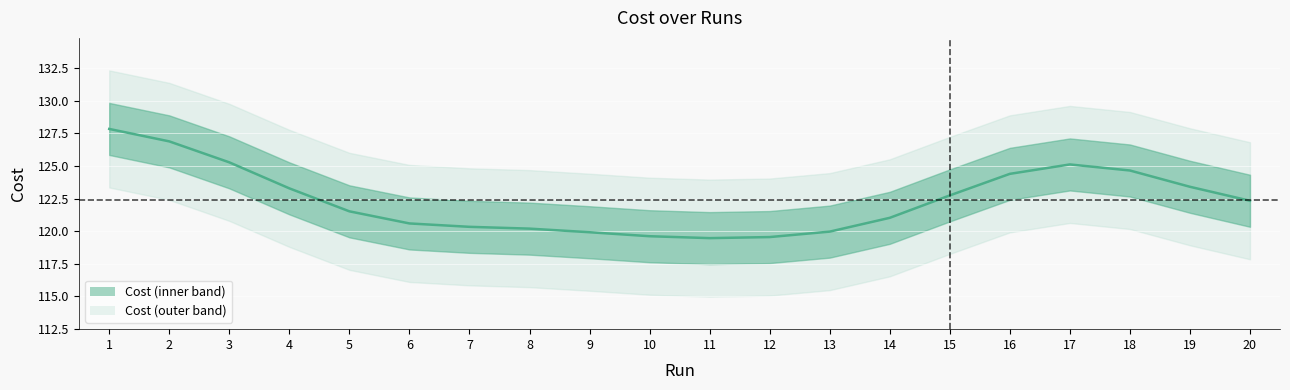

What is the difference between the values at 16 and 10?

4.8